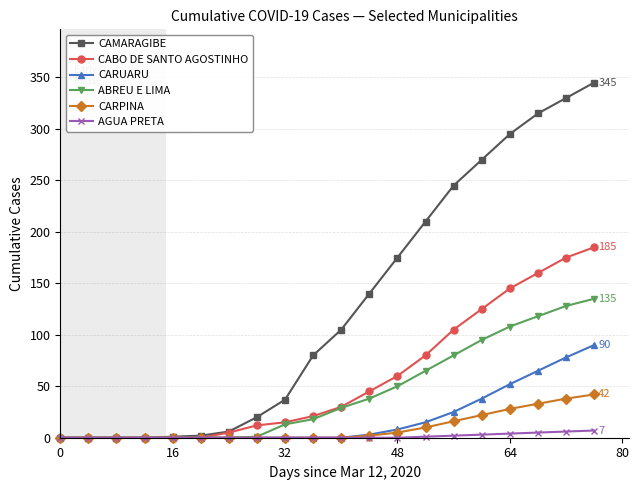

What is the maximum value shown in the chart?

345